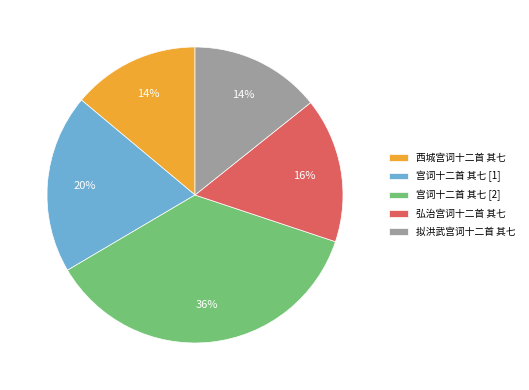

How many segments does this pie chart have?

5